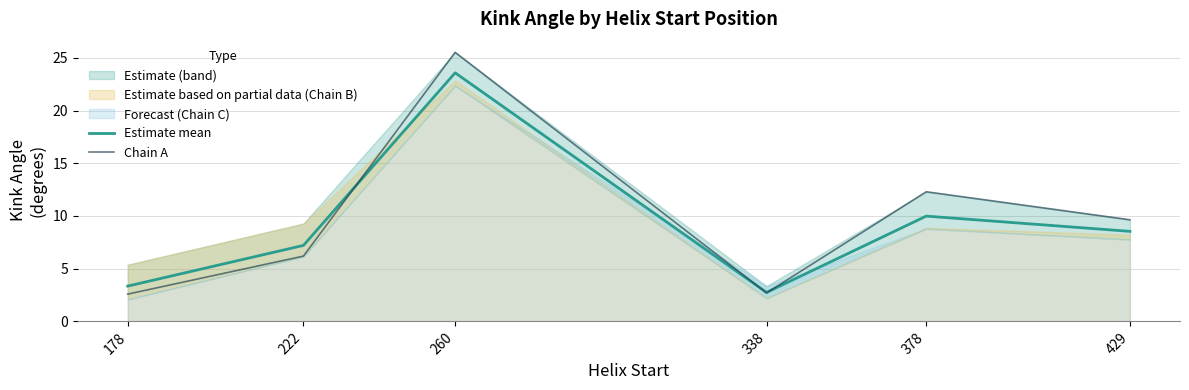

What is the value of the Estimate mean point at the 5th from the left?

10.0